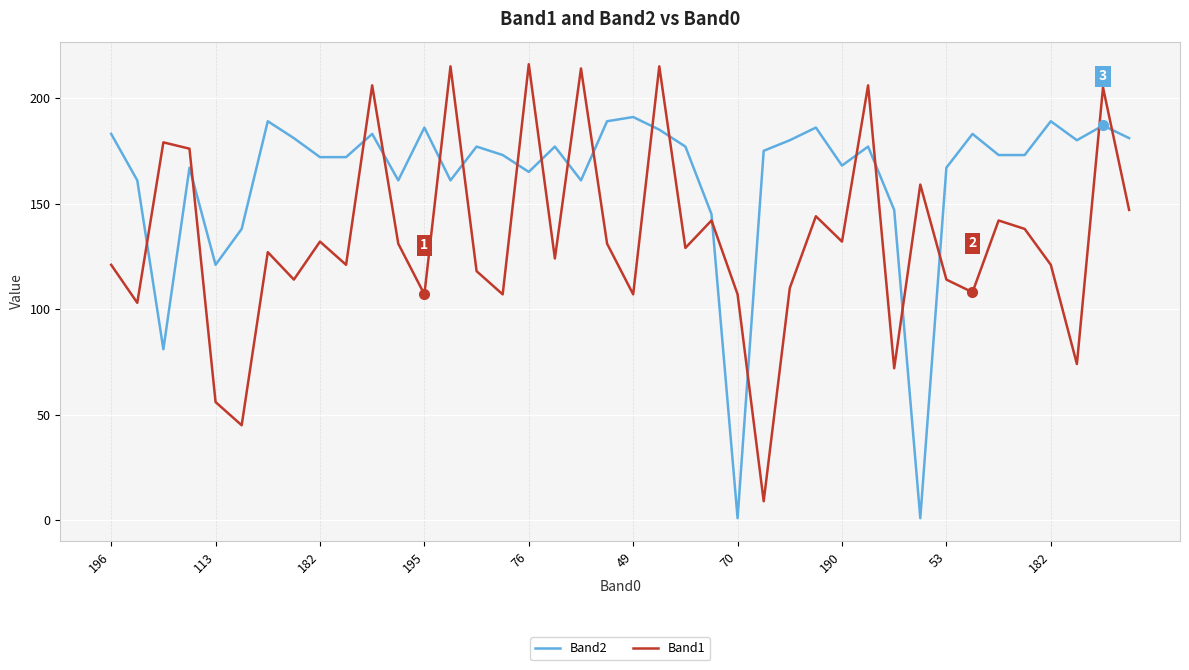

List the series in order of their peak value, highest first.

Band1, Band2